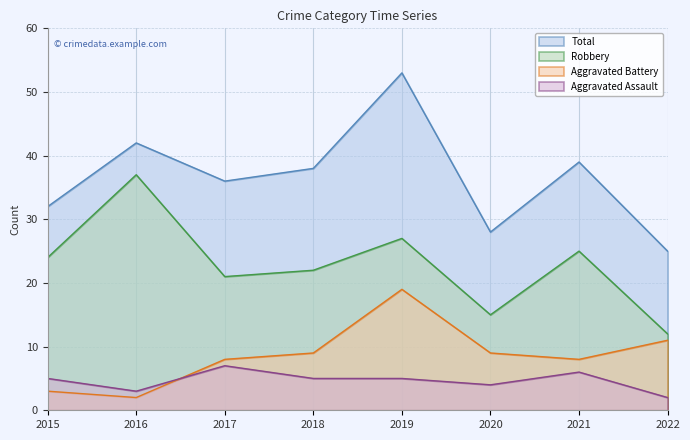

How many lines are shown in the chart?

4